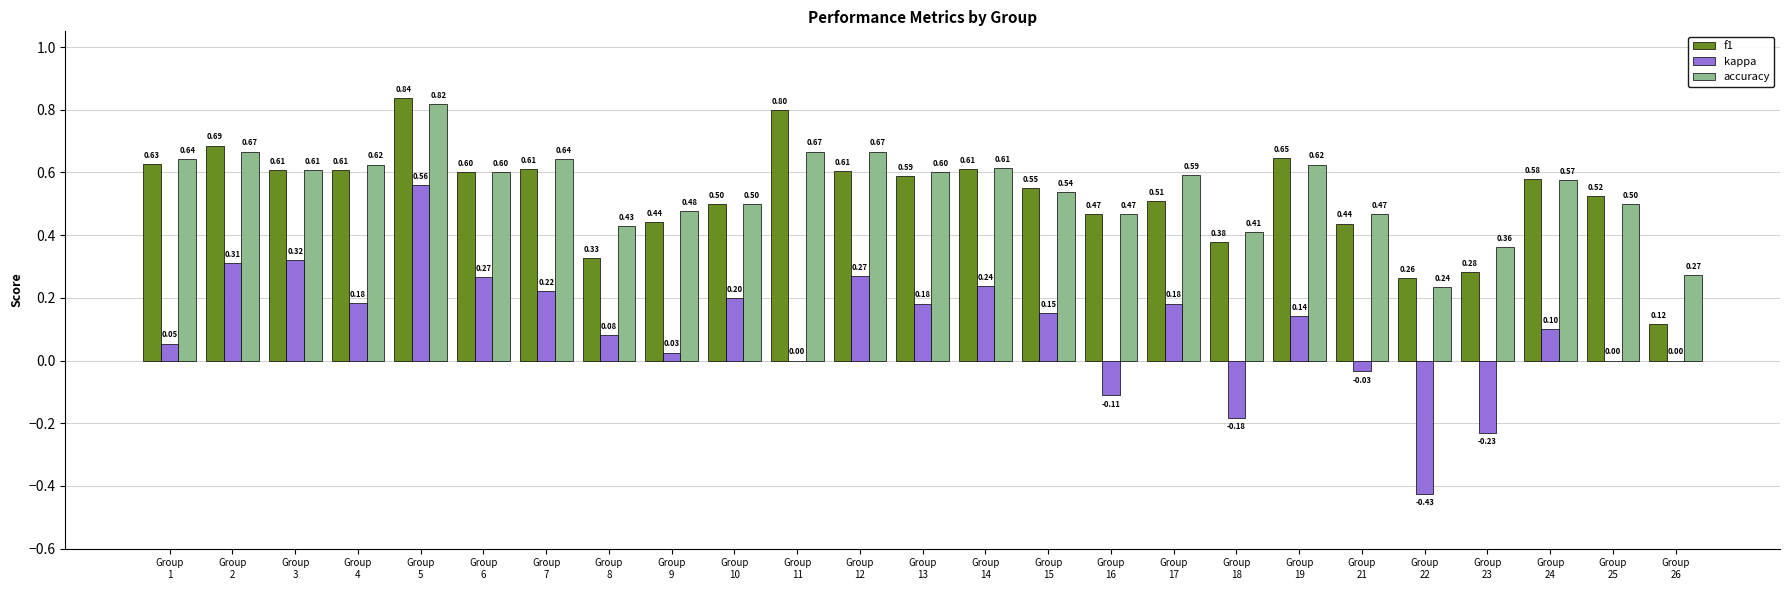

Which series has the largest total across all categories?

accuracy